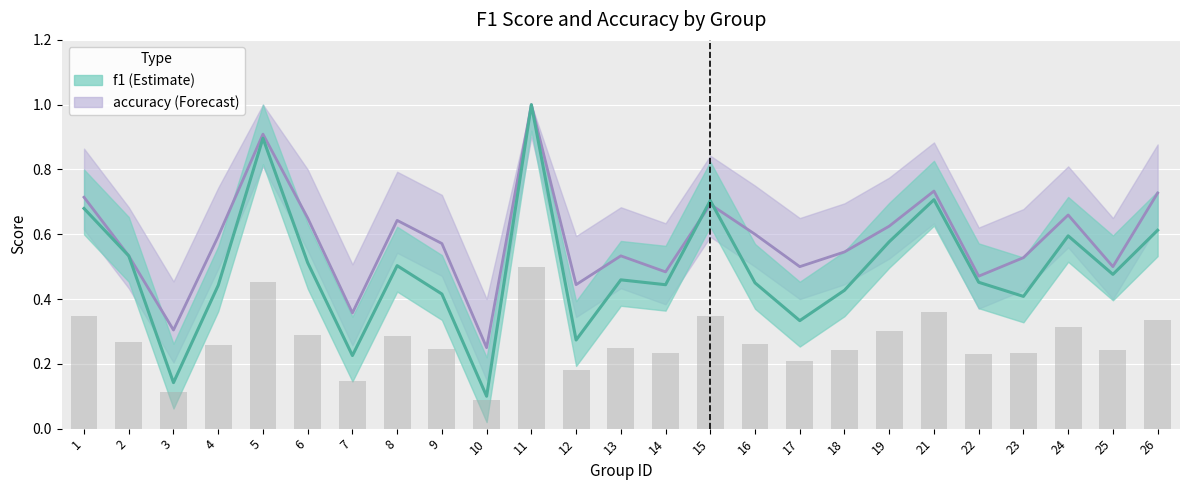

Which series changed the most between 19 and 26?

accuracy